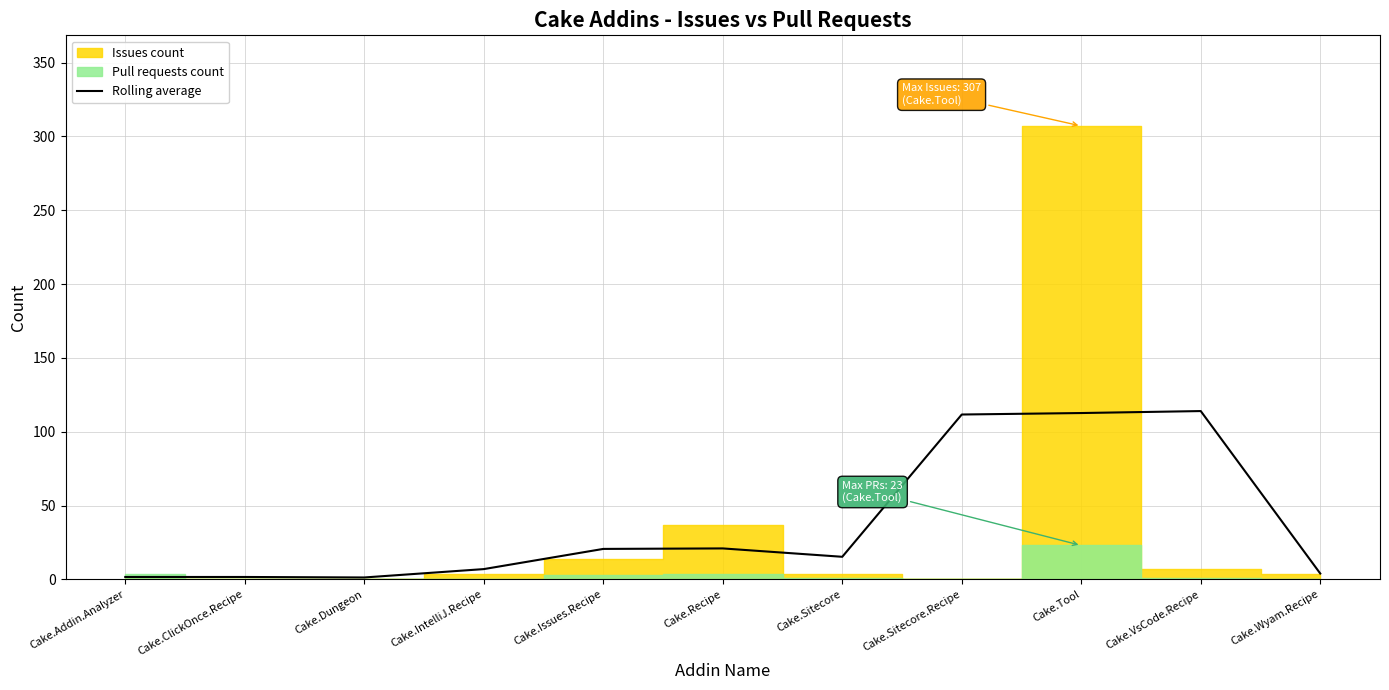

The value at Cake.ClickOnce.Recipe is 1.7. True or false?

True